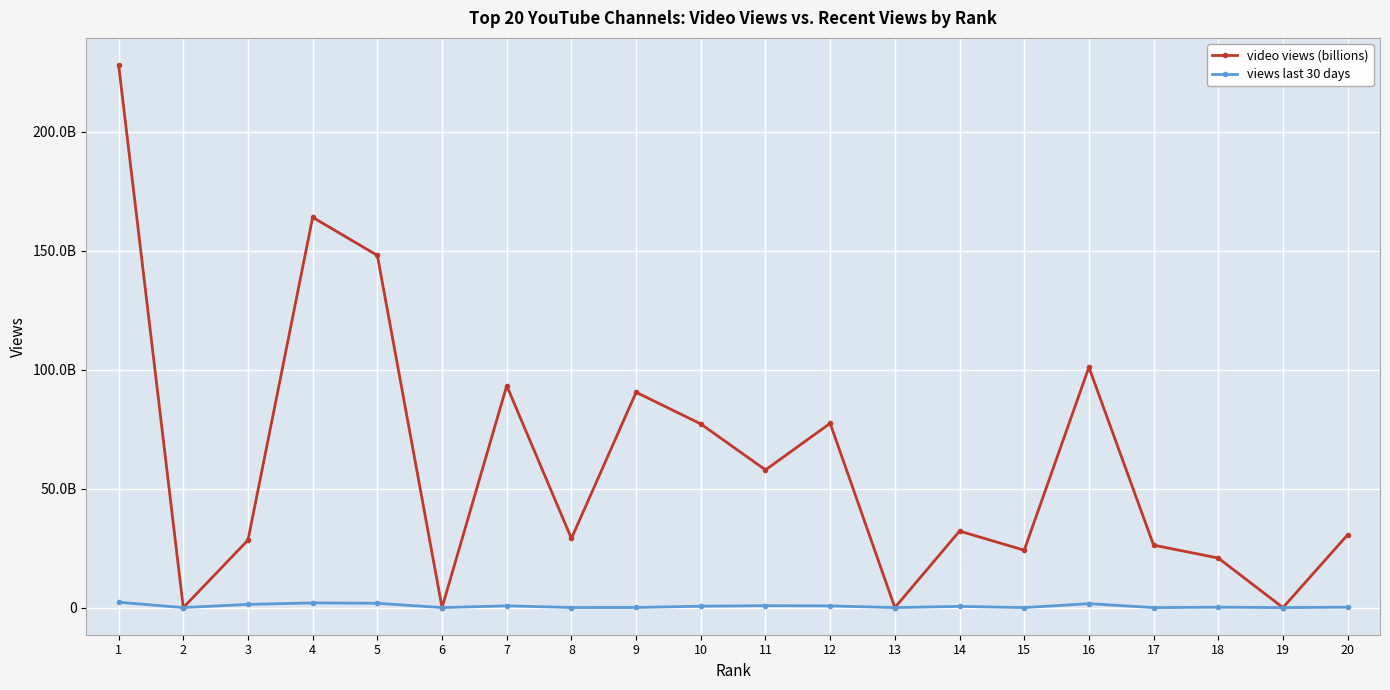

Does the chart have visible grid lines?

Yes